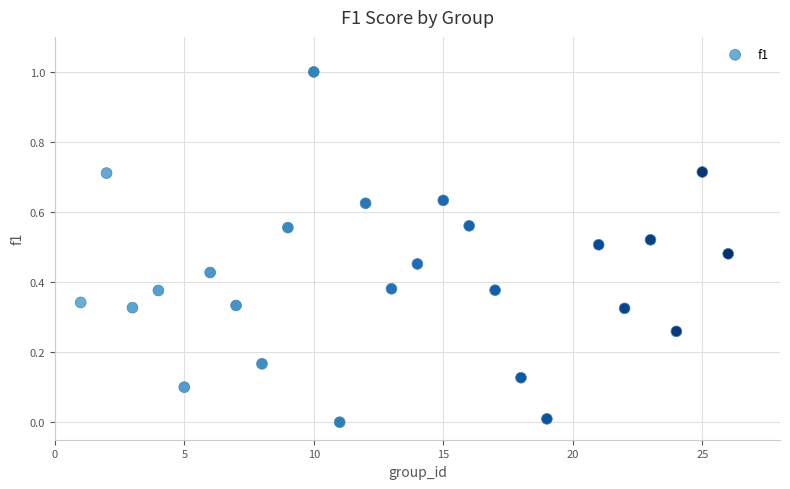

What is the range of X values (max minus min)?

25.0